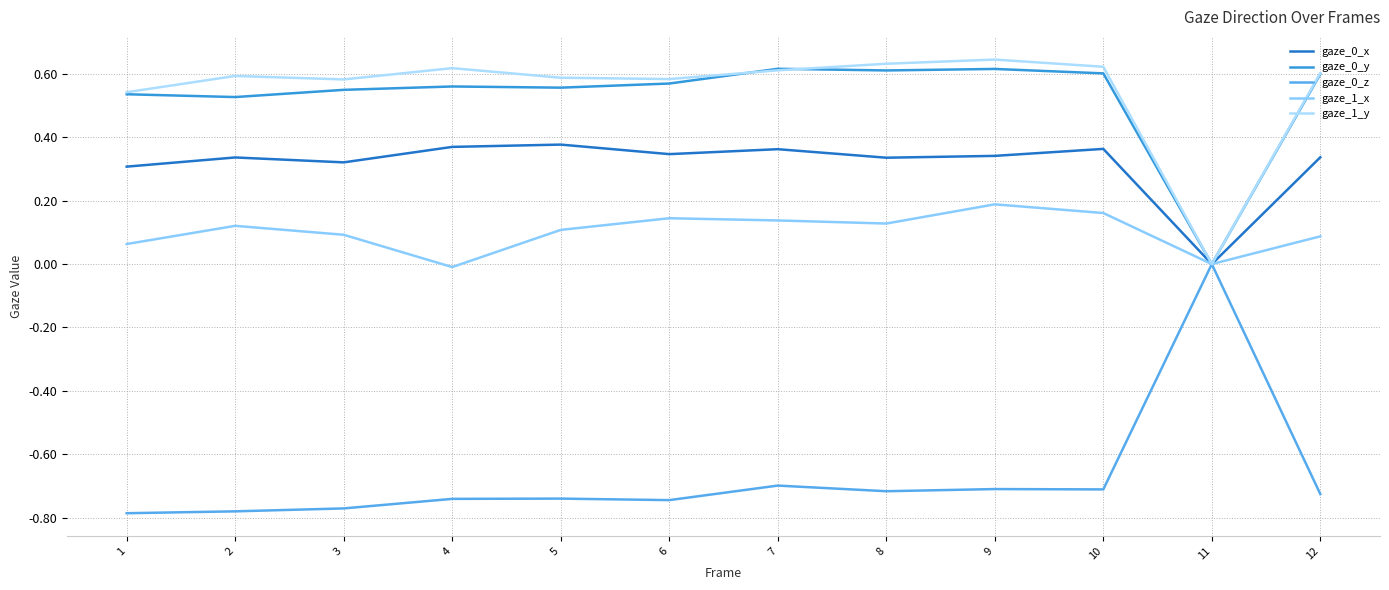

True or false: gaze_1_y has a value of 0.9 at 3.

False